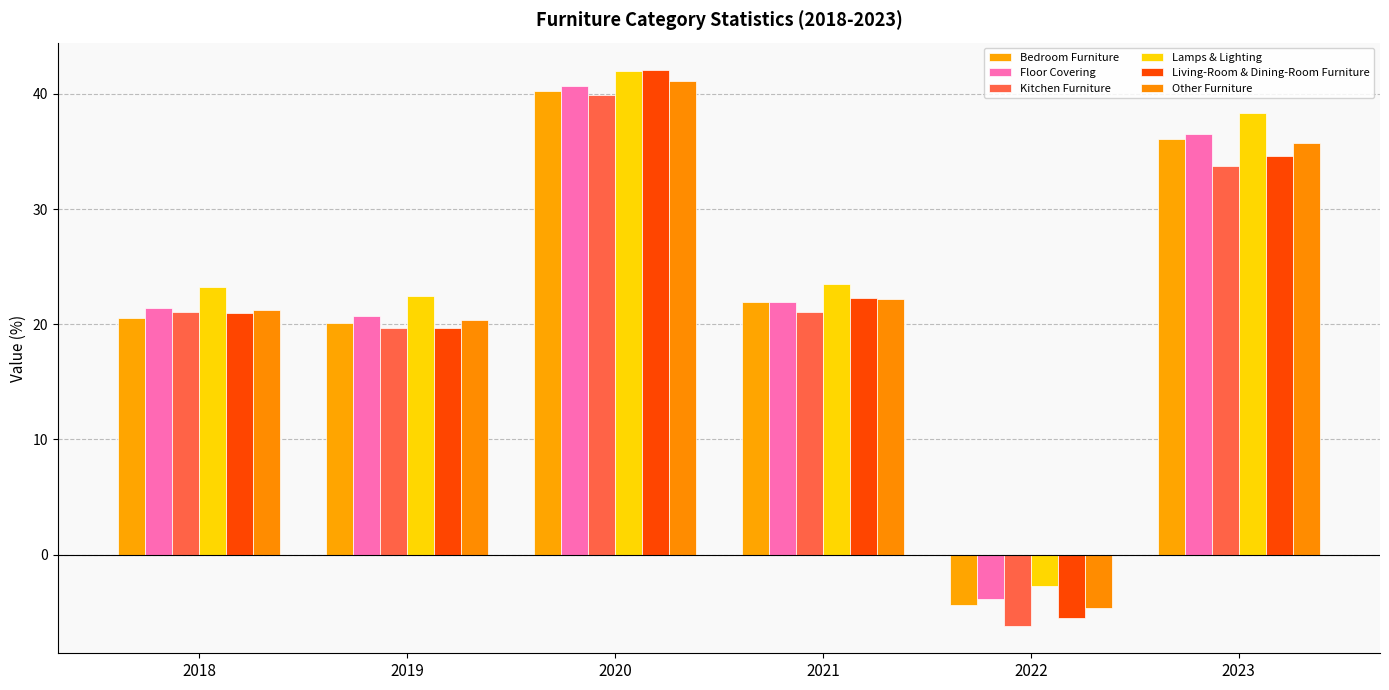

At which label does Bedroom Furniture reach its minimum?

2022